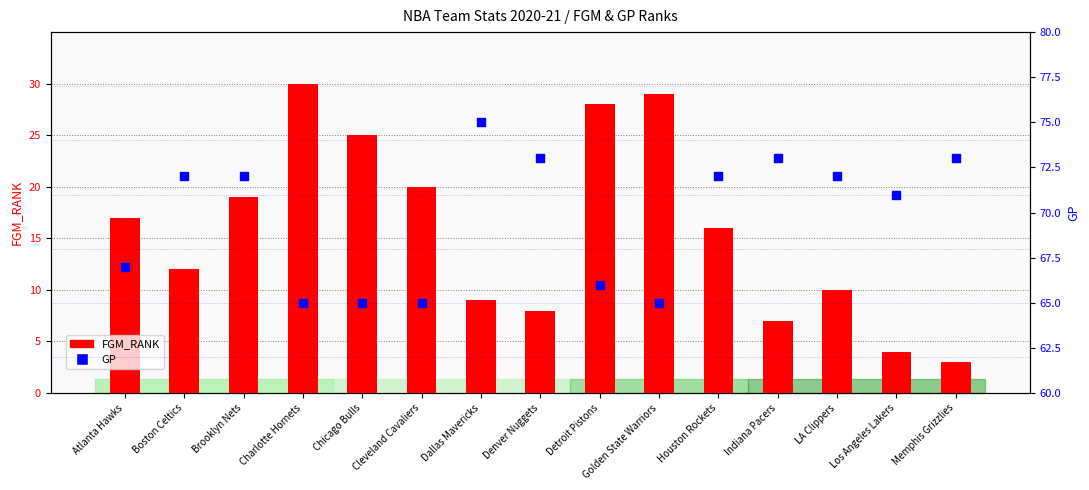

At which category is the sum across all series the highest?

Charlotte Hornets